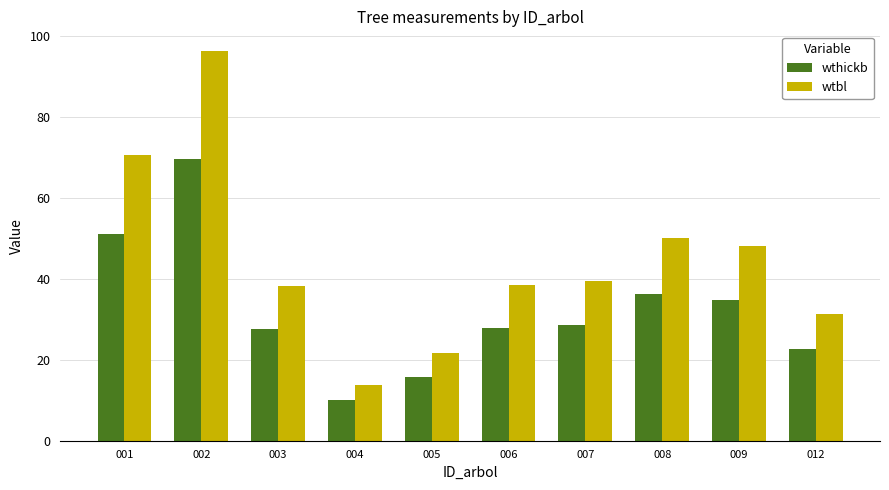

The wtbl series shows 21.0 at 009. True or false?

False